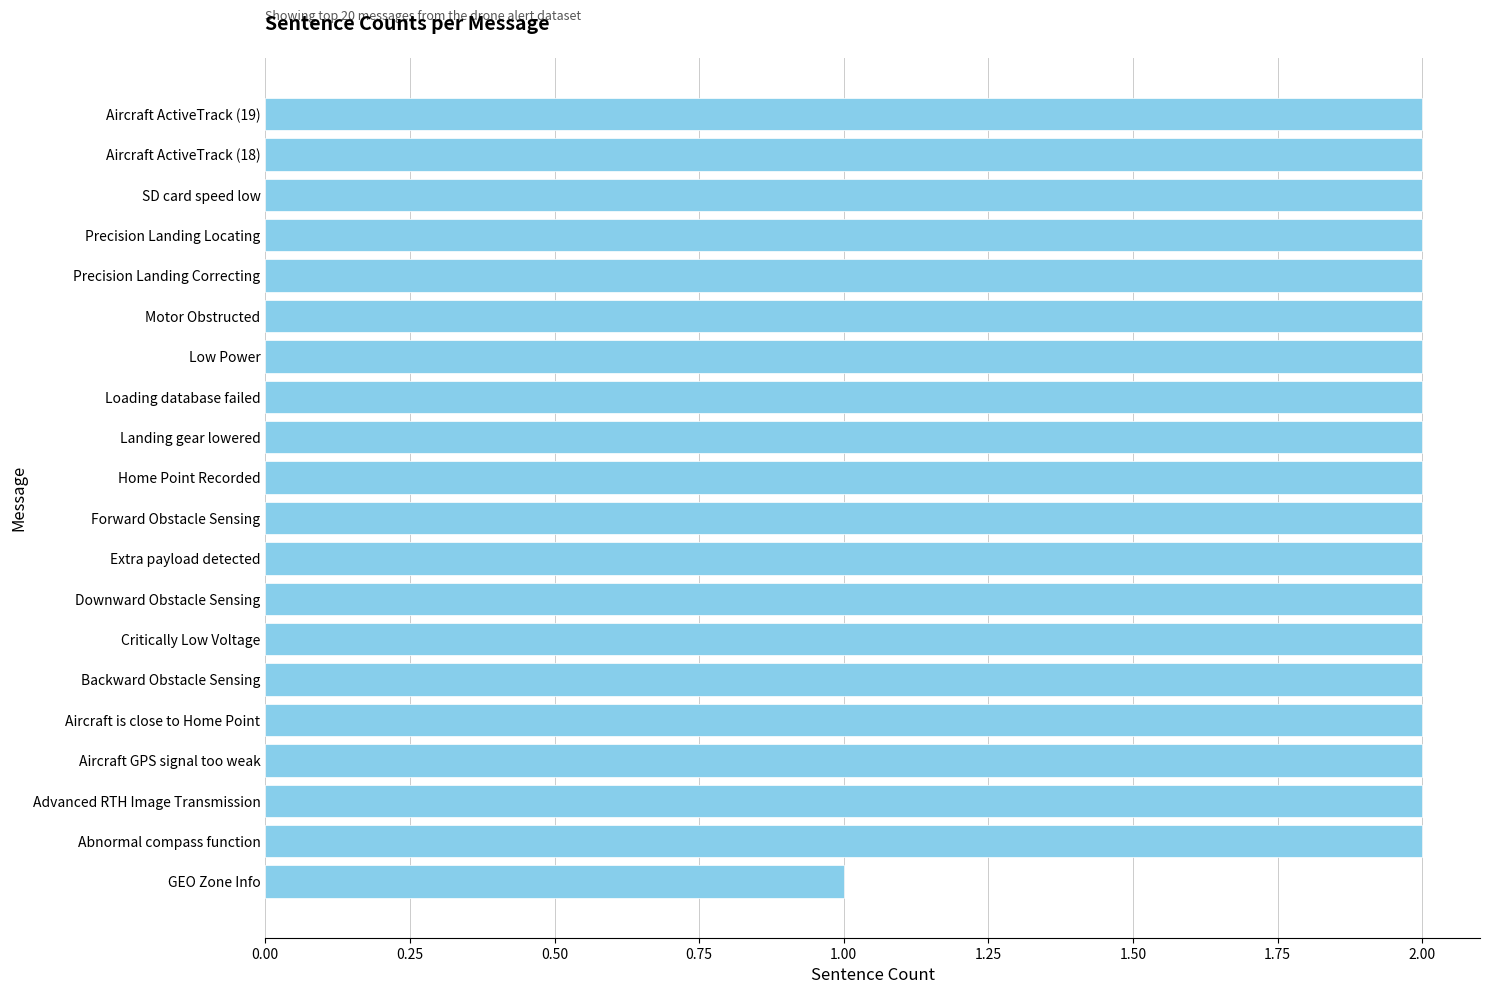

How many bars are there in total?

20